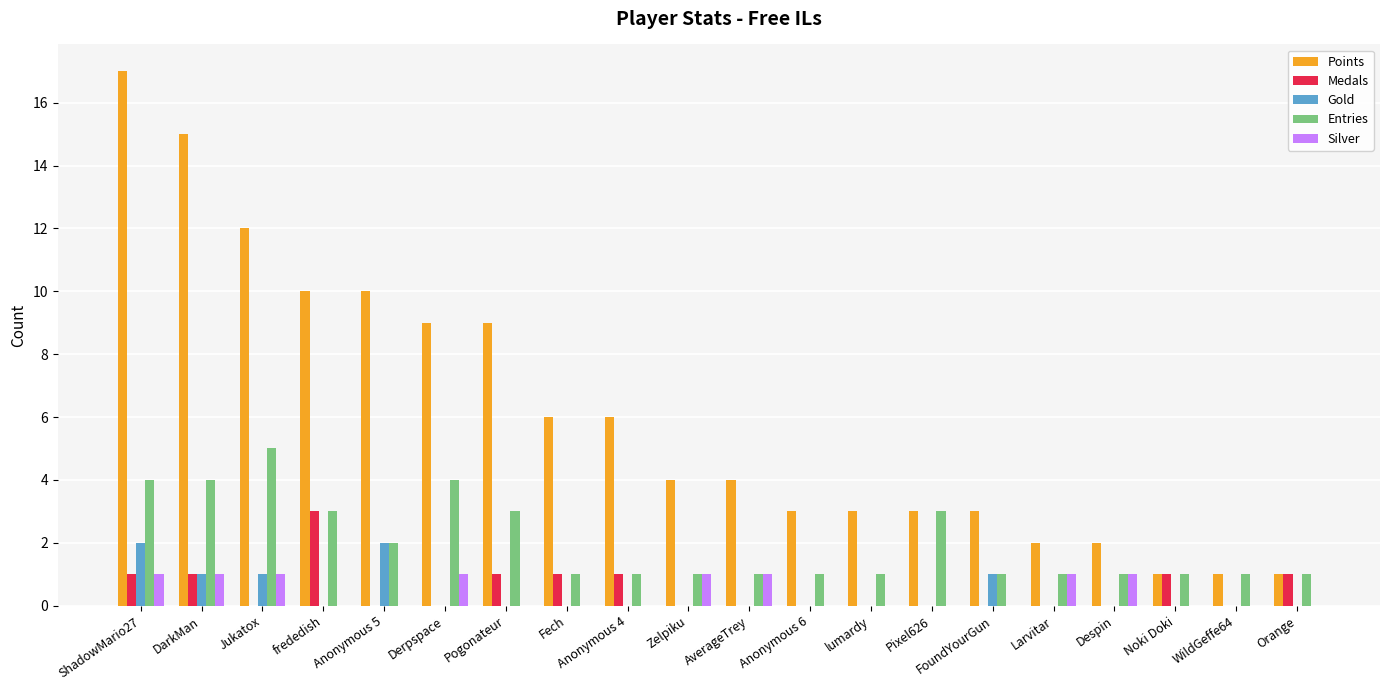

Between DarkMan and Fech, which series saw the biggest shift?

Points